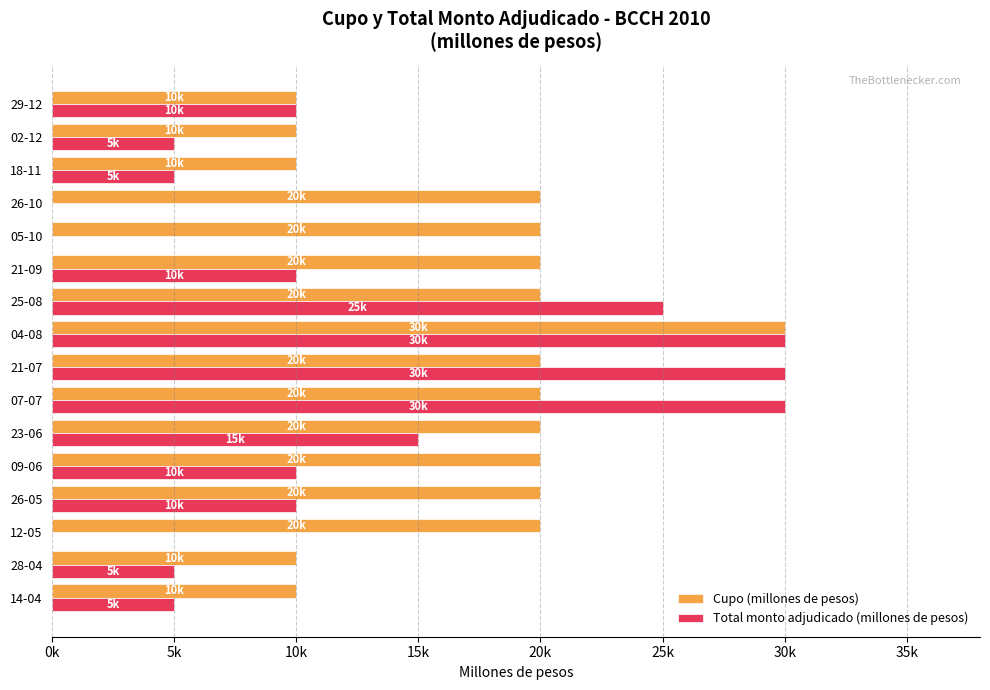

What is the difference between the maximum and minimum values in the Cupo (millones de pesos) series?

20000